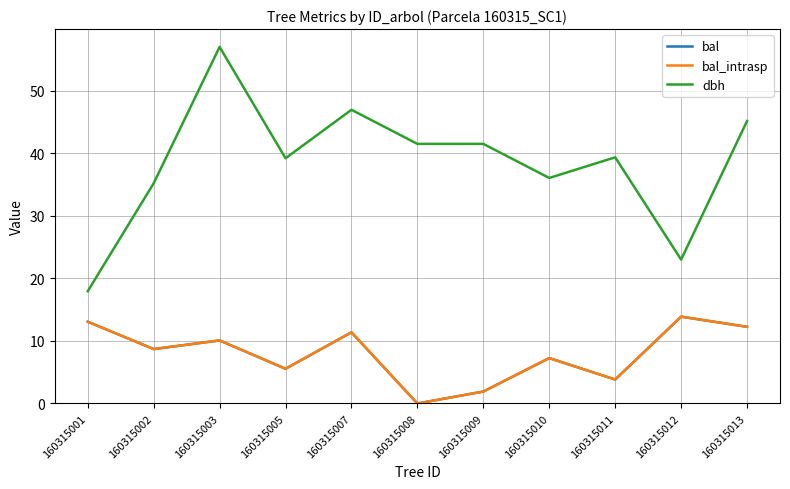

Where does the bal_intrasp series first go above 8?

160315001